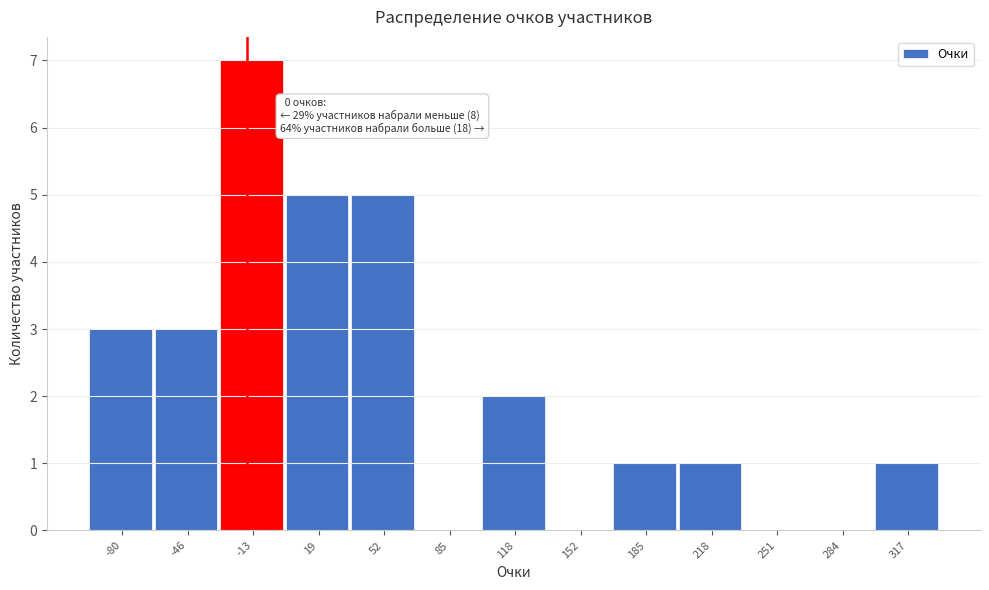

Reading left to right, list all the values displayed in this chart.

-80=3	-46=3	-13=7	19=5	52=5	85=0	118=2	152=0	185=1	218=1	251=0	284=0	317=1